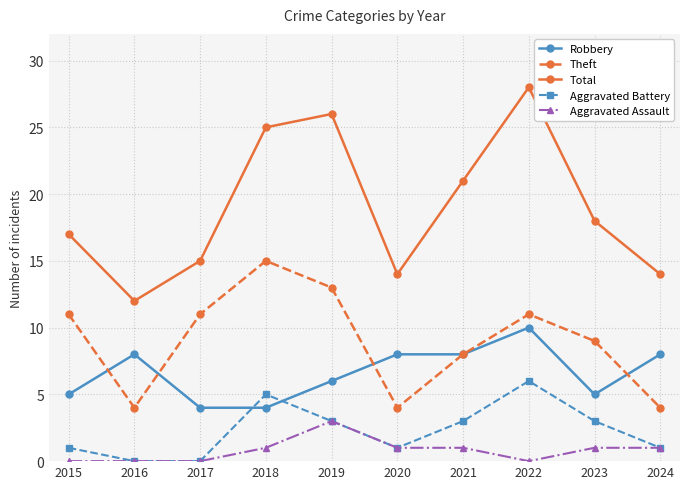

Rank the series at 2018 from lowest to highest value.

Aggravated Assault, Robbery, Aggravated Battery, Theft, Total